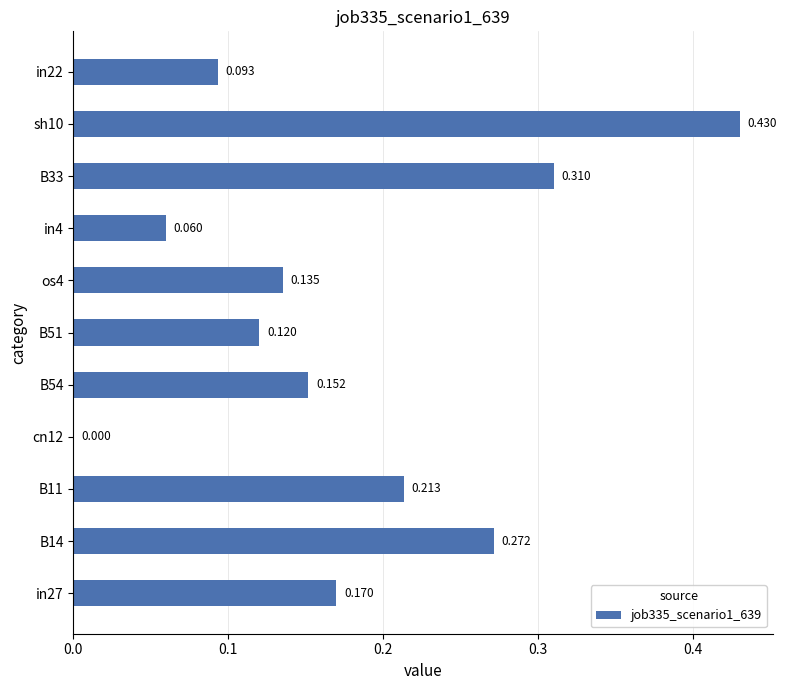

How many positive values are there?

10